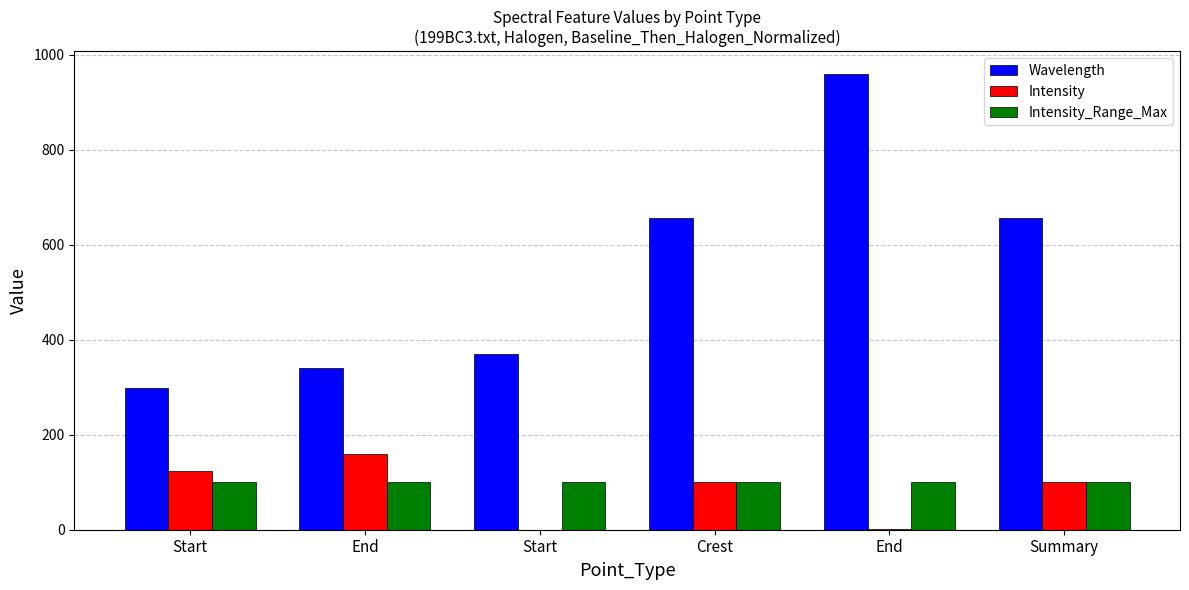

What is the sum of the Intensity_Range_Max values at Summary and End?

200.0